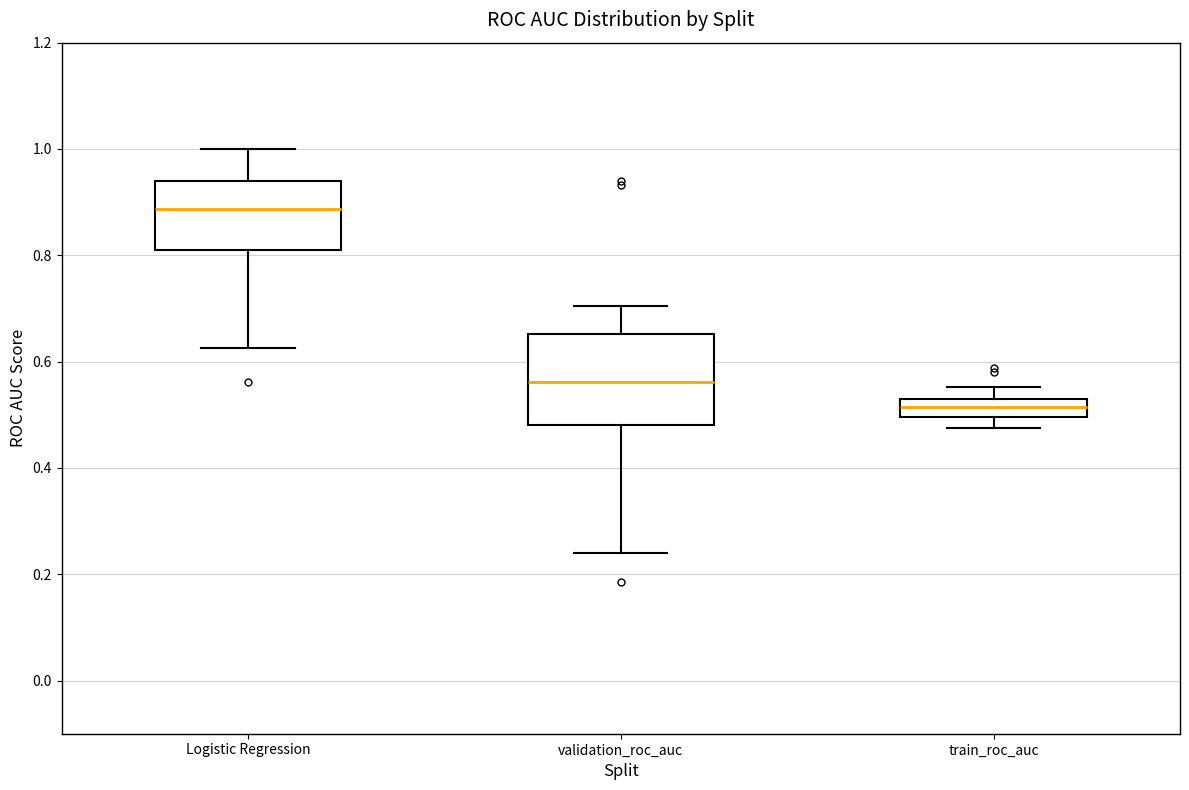

Which box has the highest median line?

Logistic Regression